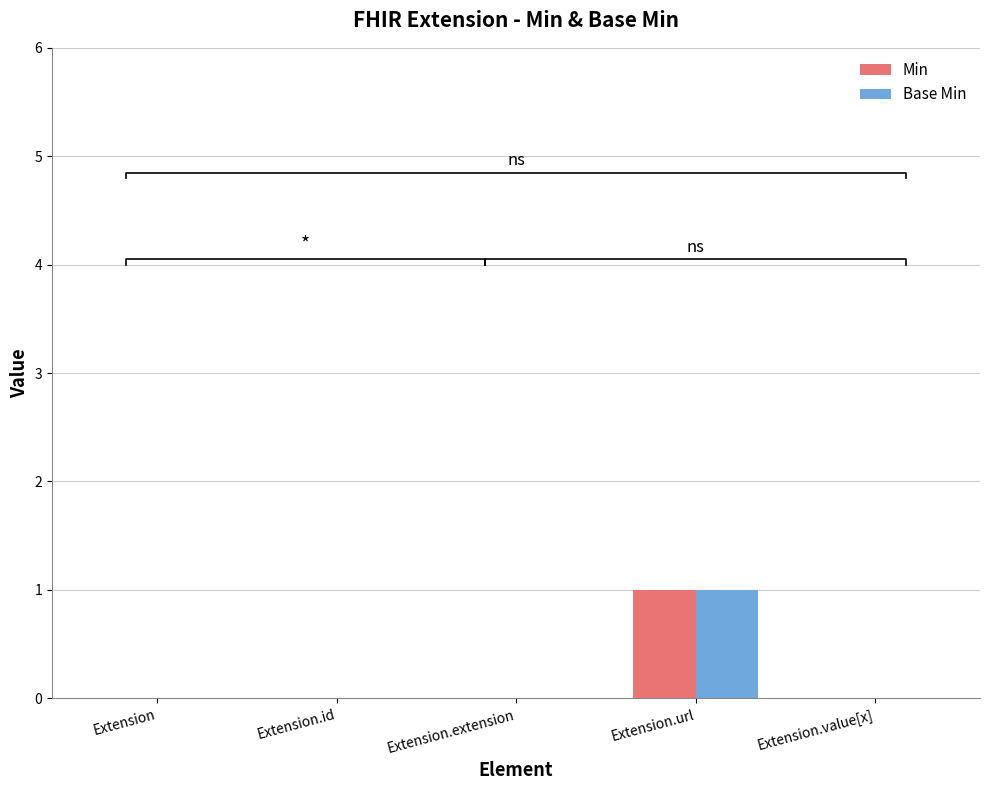

Rank the categories by Min value from highest to lowest.

Extension.url, Extension, Extension.id, Extension.extension, Extension.value[x]